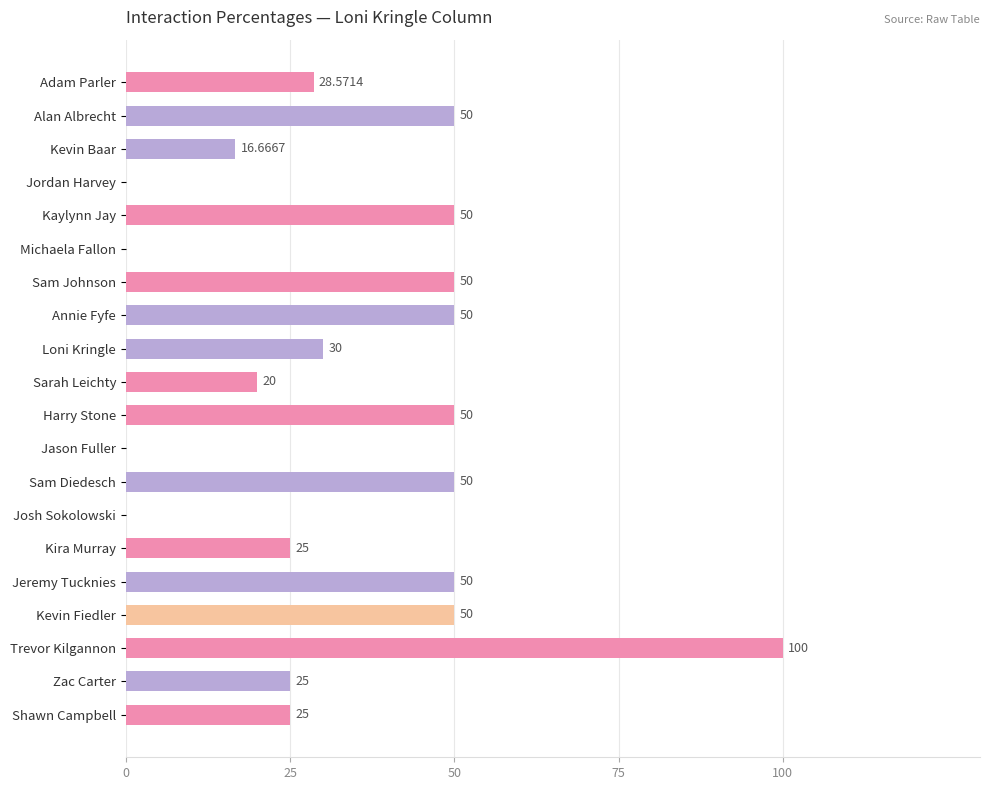

How many categories are shown in the chart?

20